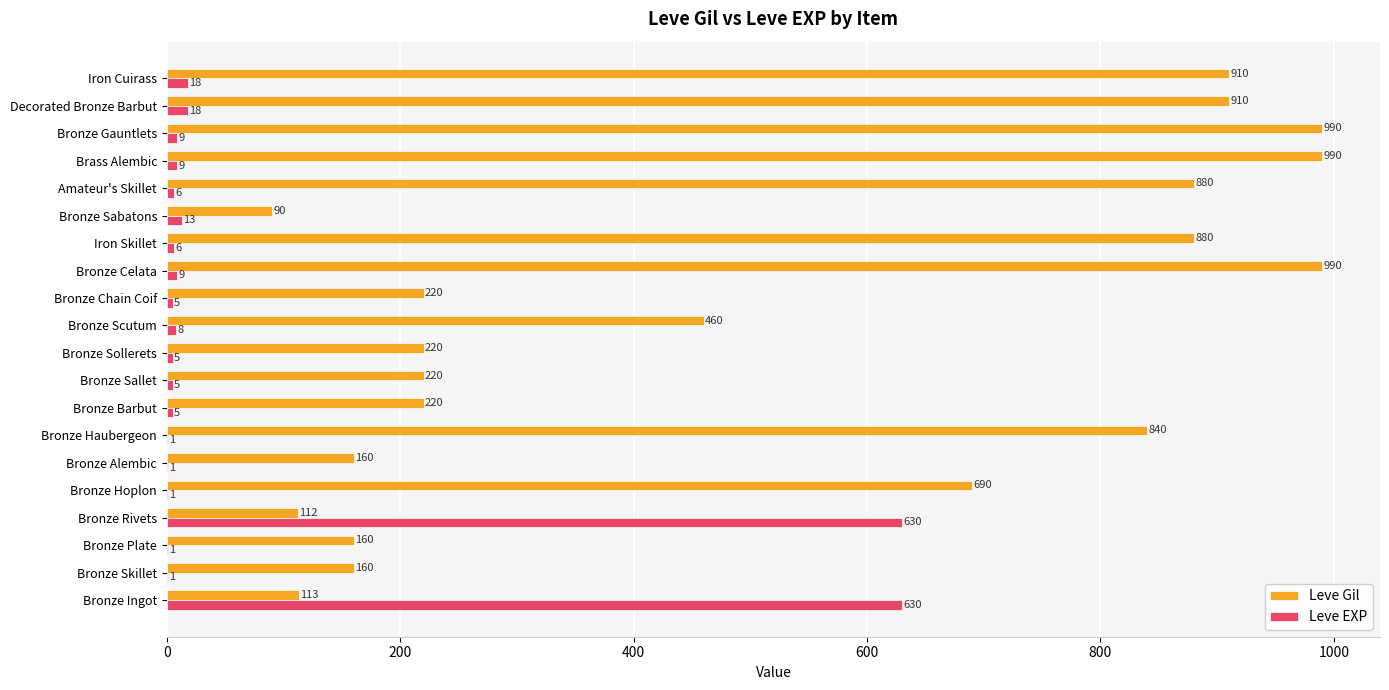

What is the sum of the Leve EXP values at Bronze Hoplon and Bronze Celata?

10